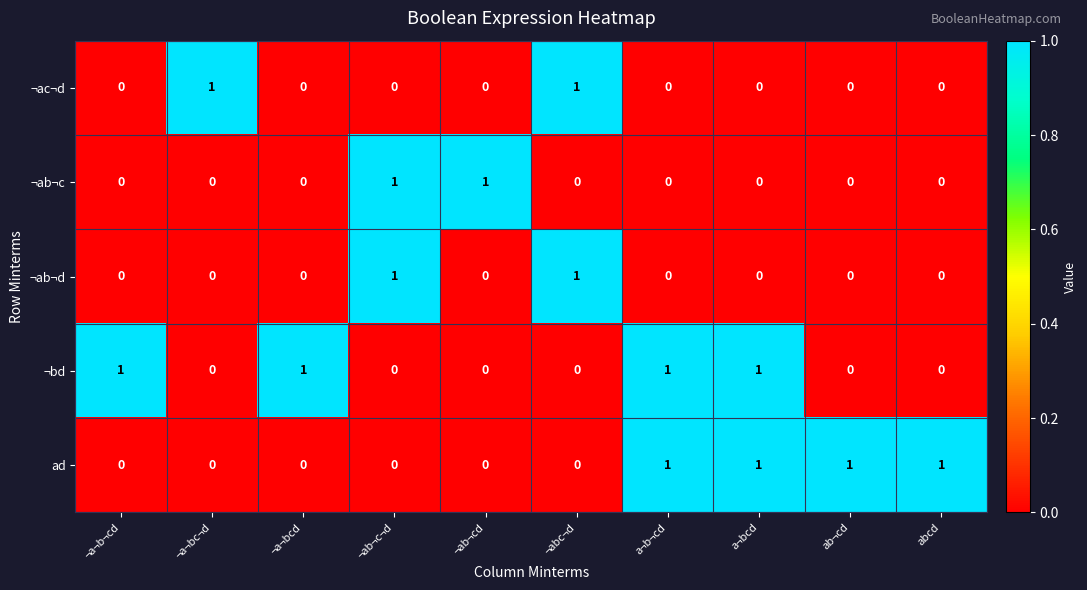

Which series changed the most between ¬a¬b¬cd and a¬b¬cd?

ad